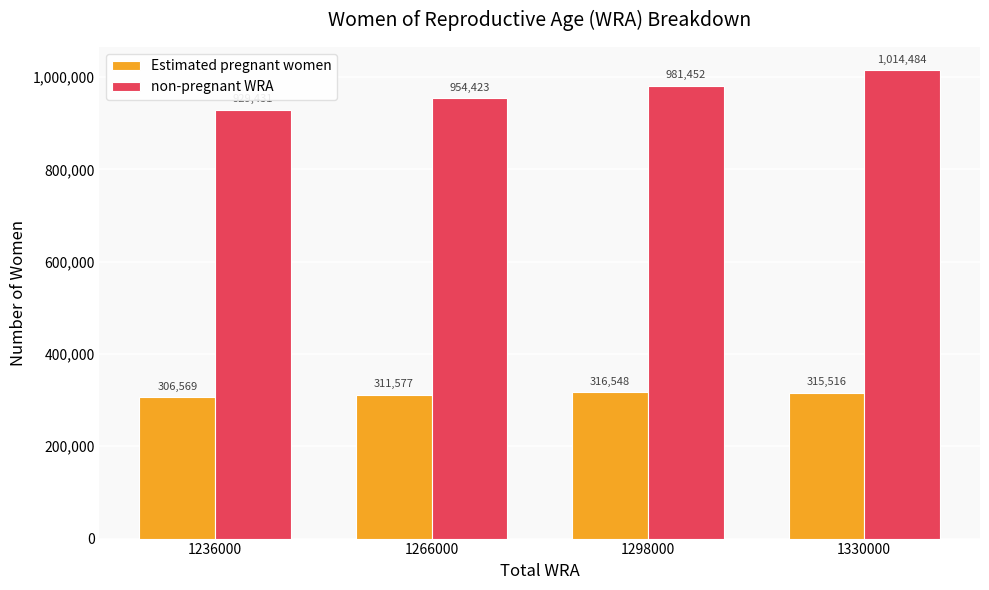

Which series changed the most between 1298000 and 1330000?

non-pregnant WRA